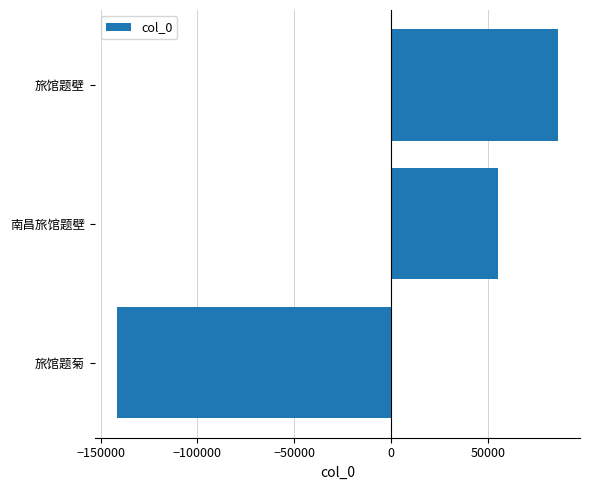

True or false: the data shows 55300.3 at 南昌旅馆题壁.

True